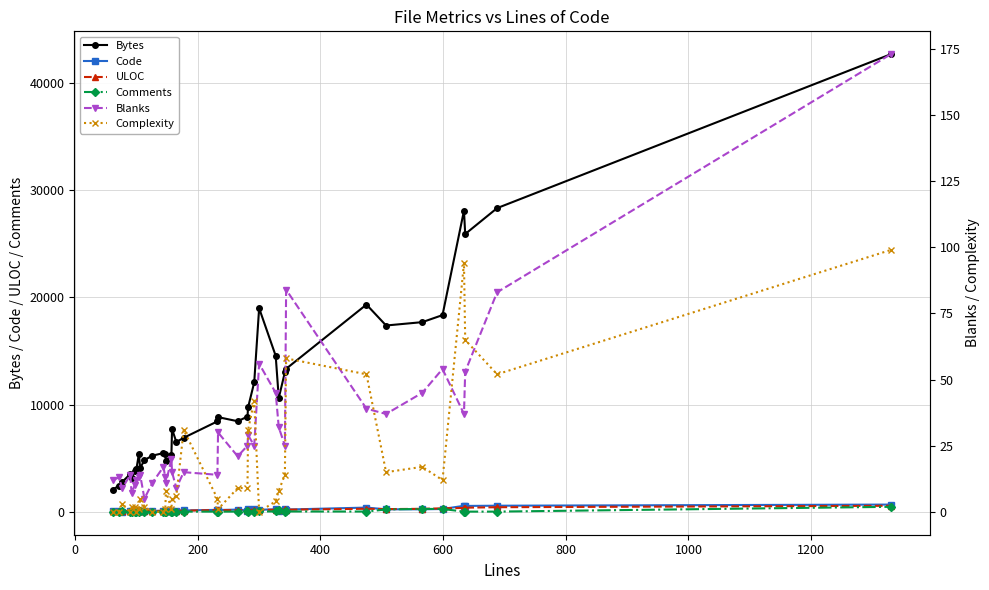

True or false: Comments and Bytes intersect in this chart.

False